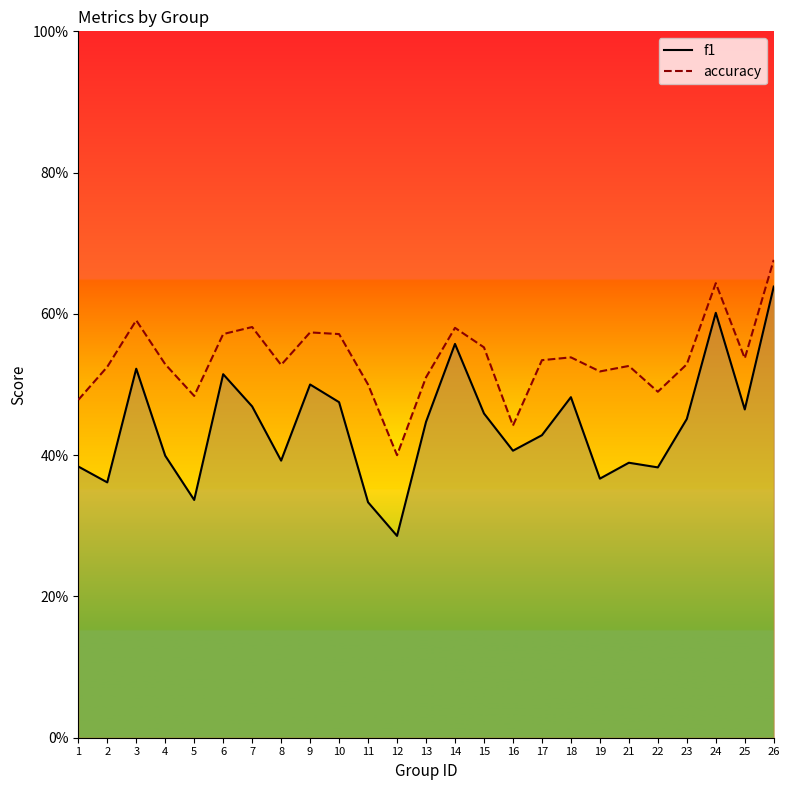

At which label is accuracy closest to 0?

12